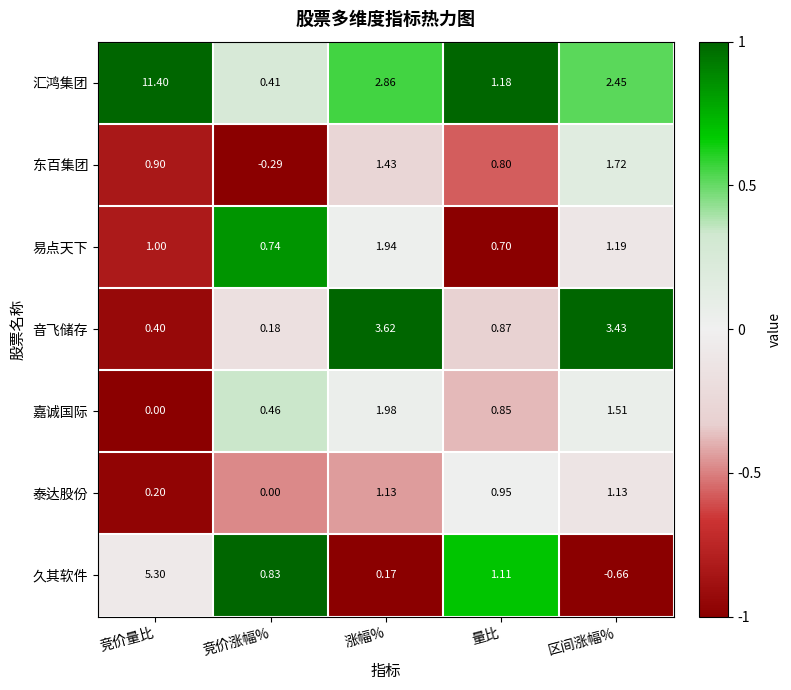

Where is 汇鸿集团 nearest to the value 5?

涨幅%